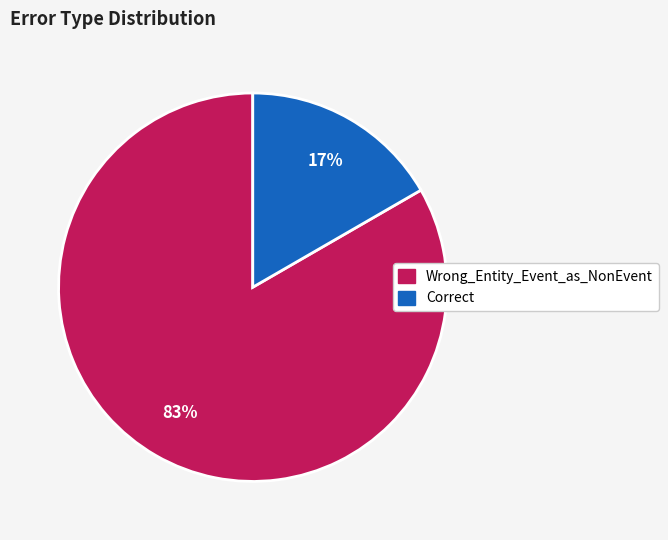

Which has a higher value, Correct or Wrong_Entity_Event_as_NonEvent?

Wrong_Entity_Event_as_NonEvent